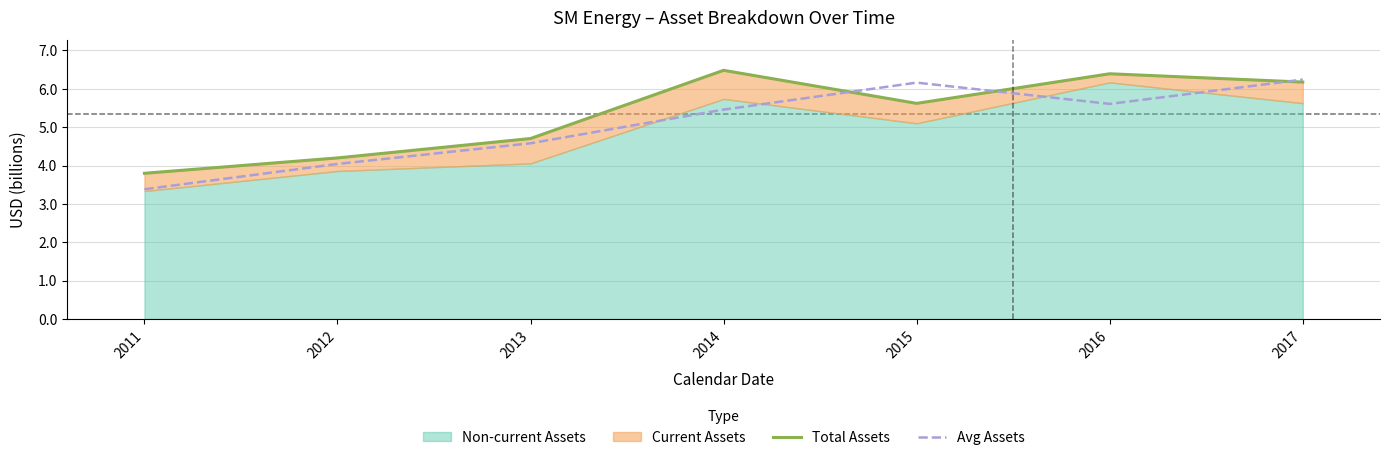

After their last crossing, which series has the higher values: Avg Assets or Total Assets?

Avg Assets